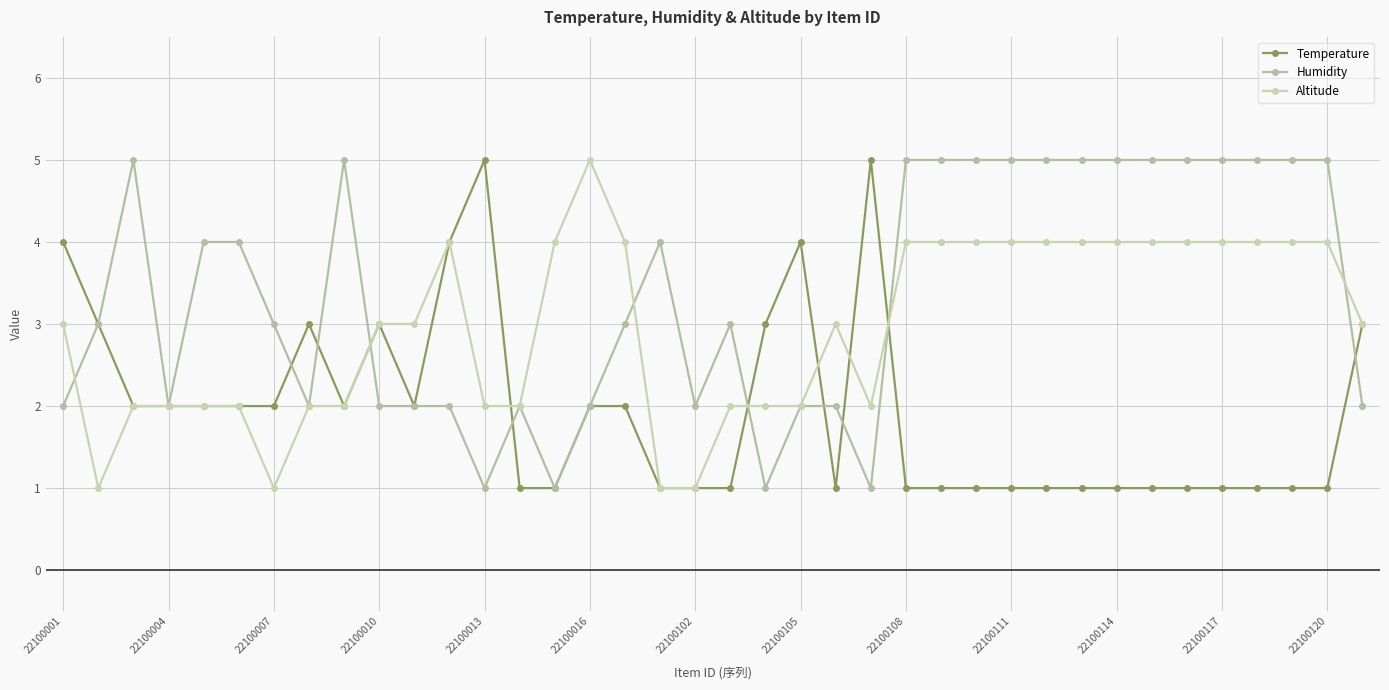

How many series are shown in this chart?

3